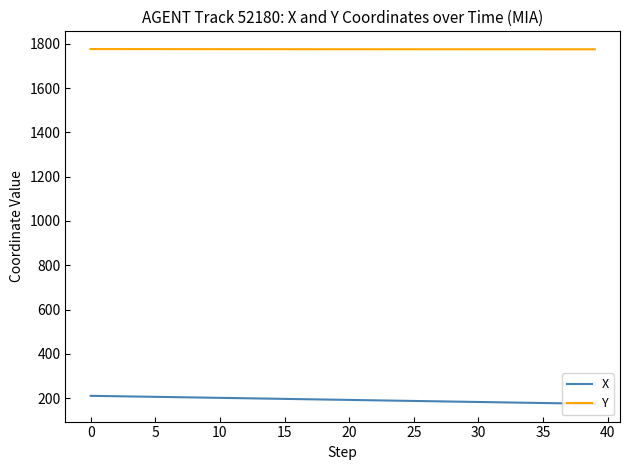

True or false: X and Y intersect in this chart.

False